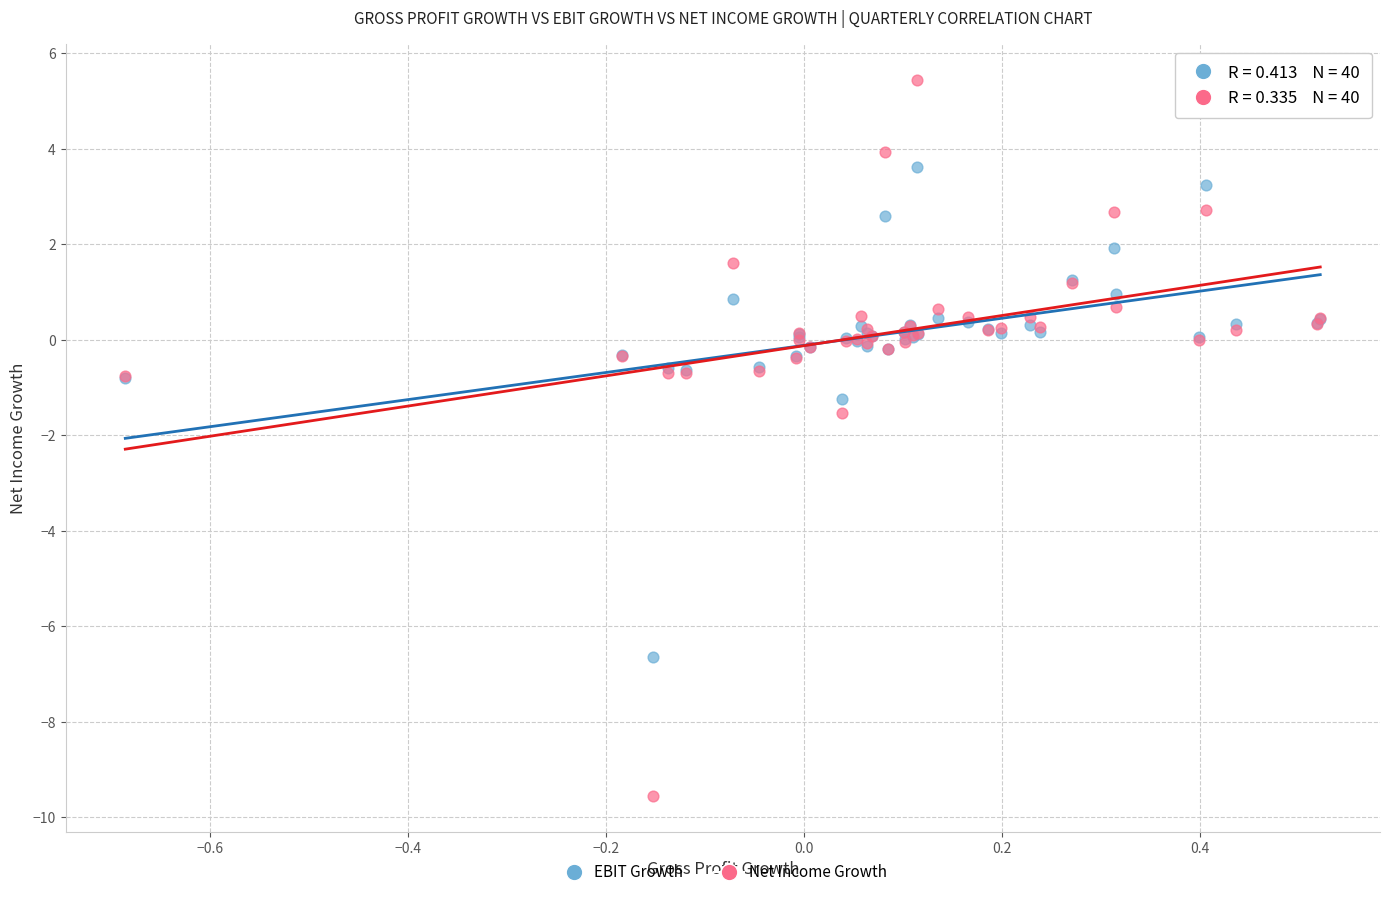

Which series has the largest Y range (max minus min)?

Net Income Growth